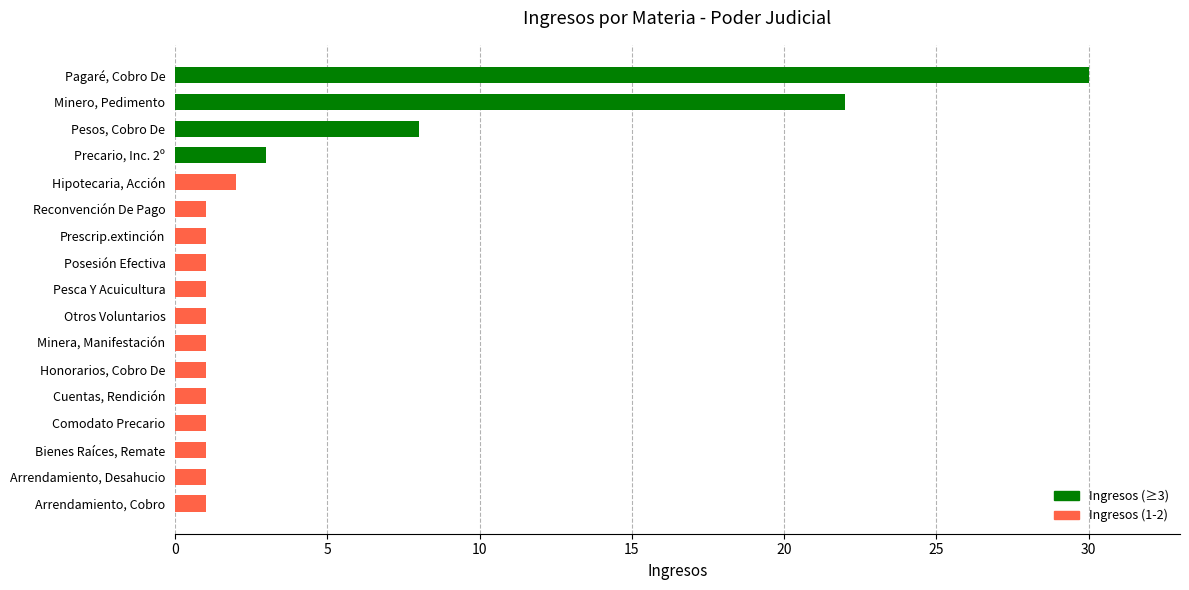

What is the change in value from Arrendamiento, Cobro to Minero, Pedimento?

+21